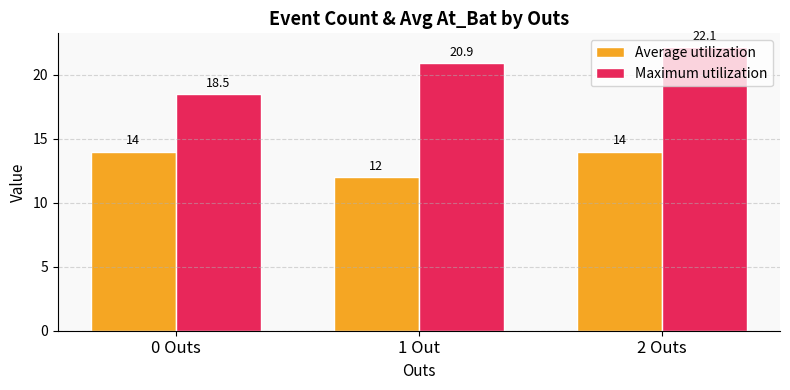

List the series in order of their peak value, highest first.

Maximum utilization, Average utilization